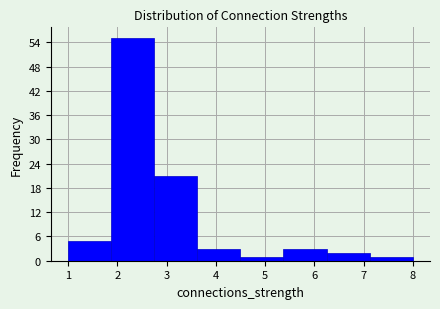

How tall is the bar that spans 1.0 to 1.9 on the x-axis? Neither the bar edges nor the heights are printed on the chart, so give them approximately, as read against the axes.

5